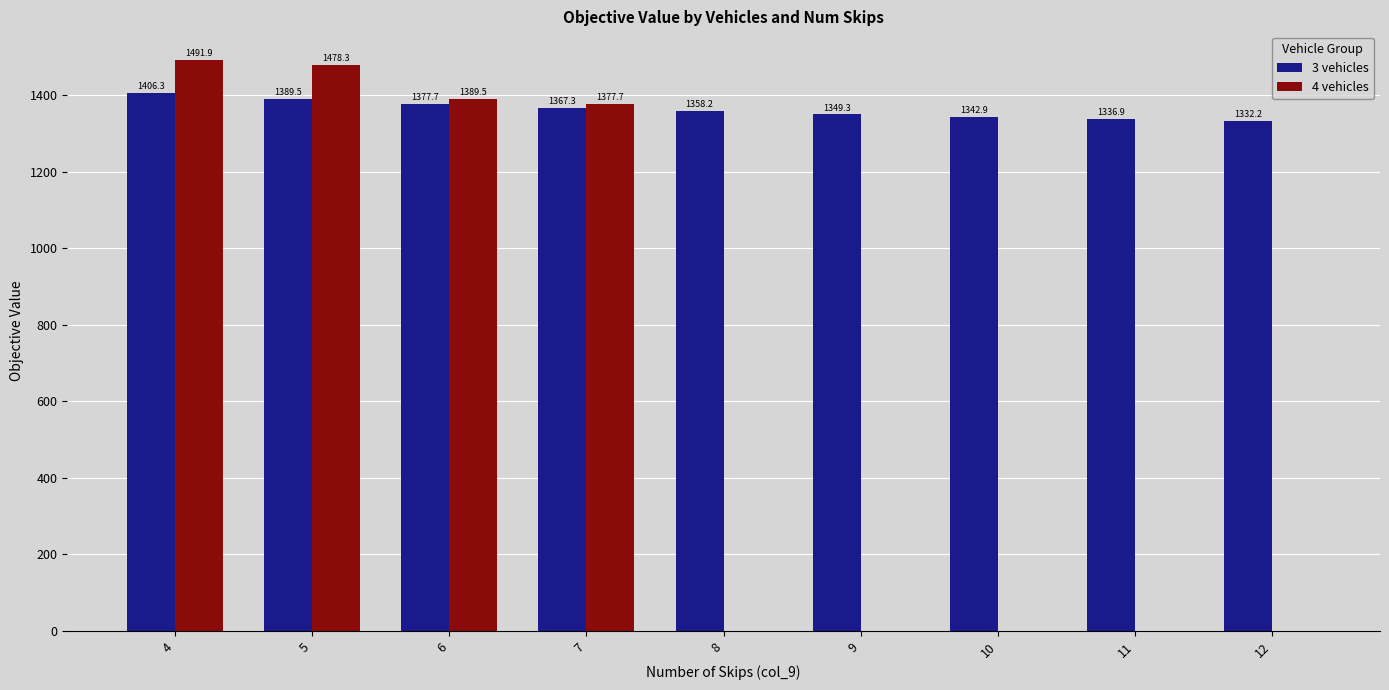

How many positive values does the 4 vehicles series have?

4